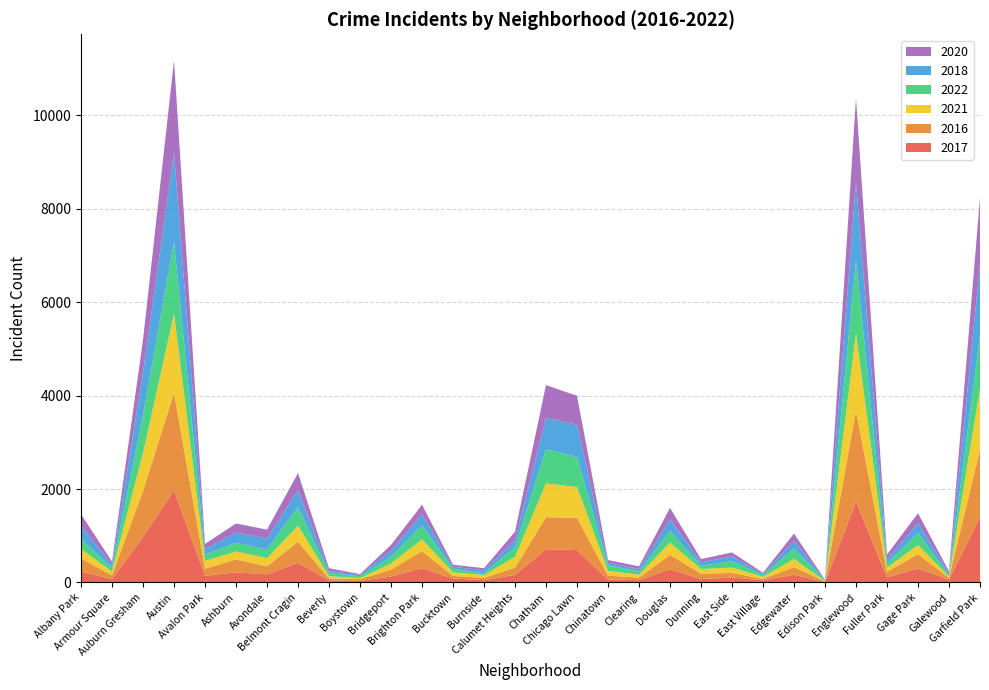

Reading left to right, what are all the values shown in this chart?

2017: Albany Park=235	Armour Square=69	Auburn Gresham=978	Austin=1971	Avalon Park=143	Ashburn=218	Avondale=174	Belmont Cragin=420	Beverly=47	Boystown=33	Bridgeport=128	Brighton Park=308	Bucktown=85	Burnside=50	Calumet Heights=162	Chatham=711	Chicago Lawn=695	Chinatown=63	Clearing=49	Douglas=284	Dunning=72	East Side=108	East Village=46	Edgewater=166	Edison Park=12	Englewood=1727	Fuller Park=110	Gage Park=301	Galewood=58	Garfield Park=1401
2016: Albany Park=282	Armour Square=83	Auburn Gresham=983	Austin=2086	Avalon Park=151	Ashburn=276	Avondale=172	Belmont Cragin=451	Beverly=40	Boystown=39	Bridgeport=146	Brighton Park=363	Bucktown=55	Burnside=49	Calumet Heights=157	Chatham=687	Chicago Lawn=690	Chinatown=84	Clearing=54	Douglas=308	Dunning=117	East Side=97	East Village=32	Edgewater=162	Edison Park=12	Englewood=1948	Fuller Park=118	Gage Park=305	Galewood=42	Garfield Park=1449
2021: Albany Park=203	Armour Square=79	Auburn Gresham=811	Austin=1696	Avalon Park=168	Ashburn=170	Avondale=174	Belmont Cragin=345	Beverly=50	Boystown=21	Bridgeport=134	Brighton Park=251	Bucktown=77	Burnside=60	Calumet Heights=231	Chatham=721	Chicago Lawn=661	Chinatown=103	Clearing=63	Douglas=263	Dunning=100	East Side=114	East Village=43	Edgewater=176	Edison Park=6	Englewood=1660	Fuller Park=89	Gage Park=197	Galewood=25	Garfield Park=1303
2022: Albany Park=215	Armour Square=77	Auburn Gresham=818	Austin=1542	Avalon Park=136	Ashburn=188	Avondale=189	Belmont Cragin=393	Beverly=66	Boystown=39	Bridgeport=142	Brighton Park=299	Bucktown=75	Burnside=40	Calumet Heights=207	Chatham=732	Chicago Lawn=640	Chinatown=116	Clearing=69	Douglas=252	Dunning=70	East Side=134	East Village=37	Edgewater=223	Edison Park=15	Englewood=1555	Fuller Park=83	Gage Park=262	Galewood=30	Garfield Park=1143
2018: Albany Park=281	Armour Square=69	Auburn Gresham=898	Austin=1911	Avalon Park=115	Ashburn=218	Avondale=233	Belmont Cragin=368	Beverly=41	Boystown=34	Bridgeport=129	Brighton Park=239	Bucktown=47	Burnside=60	Calumet Heights=145	Chatham=670	Chicago Lawn=691	Chinatown=52	Clearing=55	Douglas=246	Dunning=74	East Side=105	East Village=26	Edgewater=164	Edison Park=9	Englewood=1671	Fuller Park=87	Gage Park=204	Galewood=41	Garfield Park=1507
2020: Albany Park=246	Armour Square=70	Auburn Gresham=708	Austin=1968	Avalon Park=113	Ashburn=193	Avondale=189	Belmont Cragin=365	Beverly=62	Boystown=14	Bridgeport=124	Brighton Park=204	Bucktown=41	Burnside=47	Calumet Heights=185	Chatham=703	Chicago Lawn=619	Chinatown=63	Clearing=56	Douglas=243	Dunning=69	East Side=85	East Village=24	Edgewater=157	Edison Park=5	Englewood=1802	Fuller Park=112	Gage Park=213	Galewood=43	Garfield Park=1429